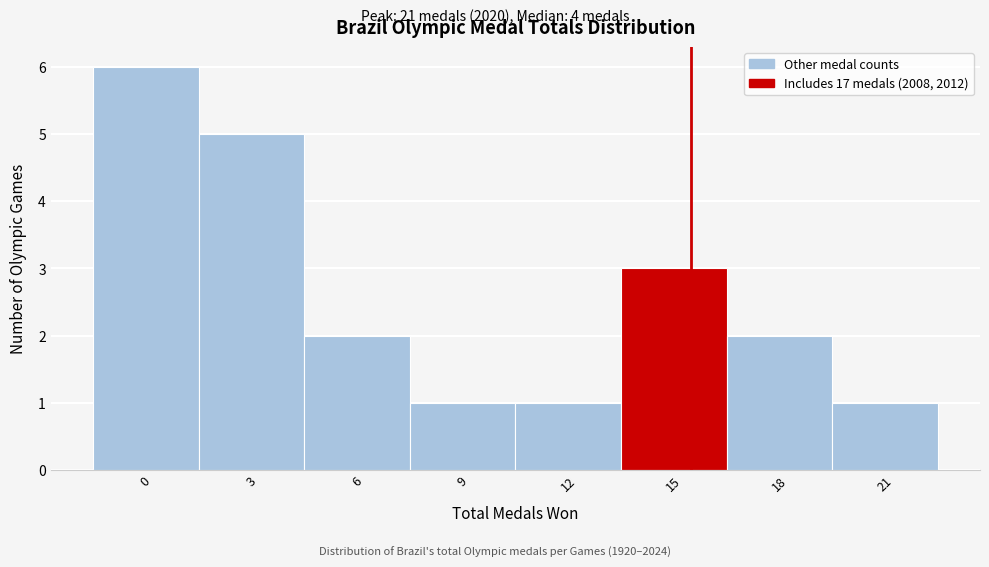

Reading left to right, extract all data points from this chart.

6	5	2	1	1	3	2	1